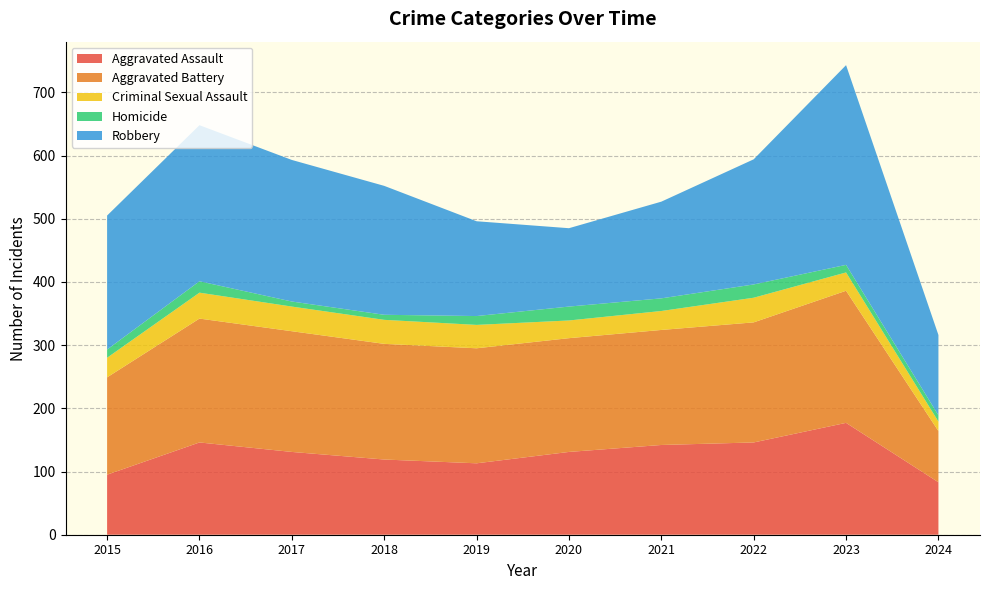

Reading left to right, what are all the values shown in this chart?

Aggravated Assault: 95	146	131	119	113	131	142	146	177	83
Aggravated Battery: 154	196	191	183	182	180	182	190	209	81
Criminal Sexual Assault: 31	41	39	38	37	28	30	39	29	15
Homicide: 13	18	8	8	14	22	20	21	12	10
Robbery: 212	247	224	204	150	124	153	198	316	127